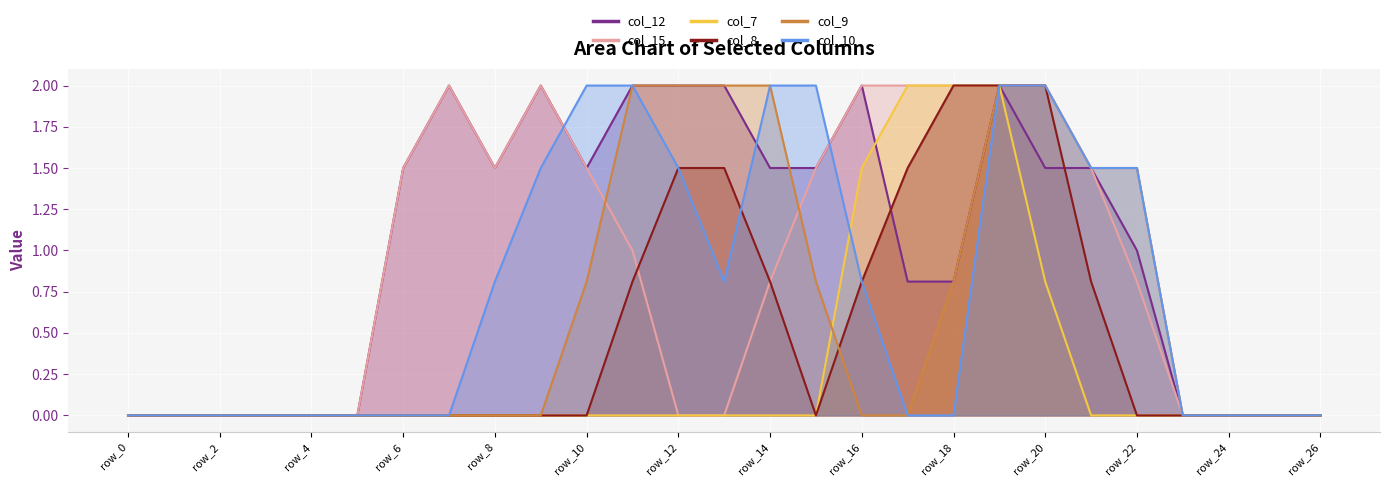

At how many categories does at least one series exceed 0?

17